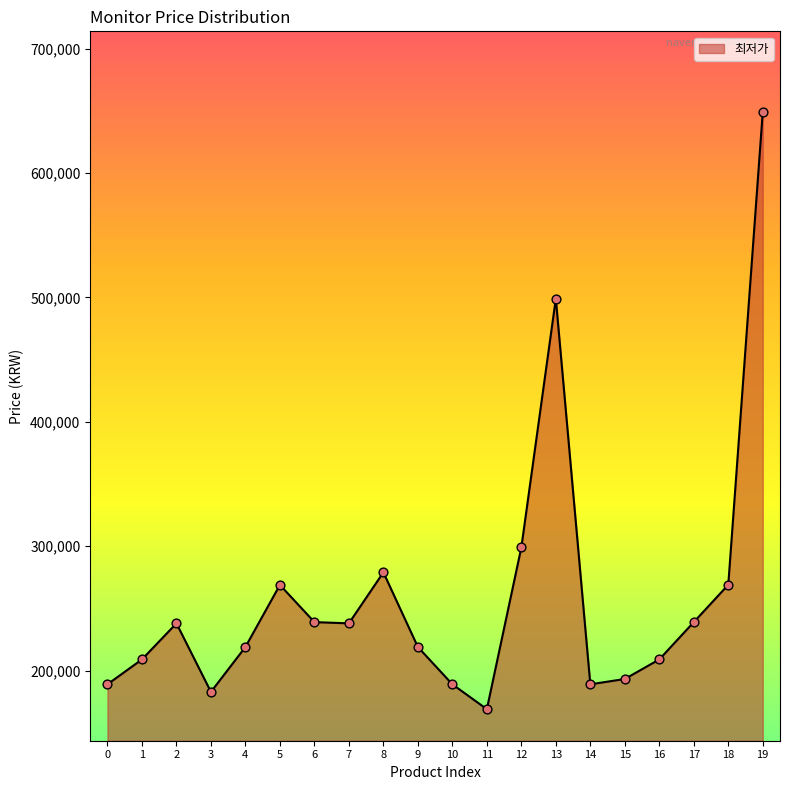

Approximately how many times larger is the value at 8 compared to 3?

1.5